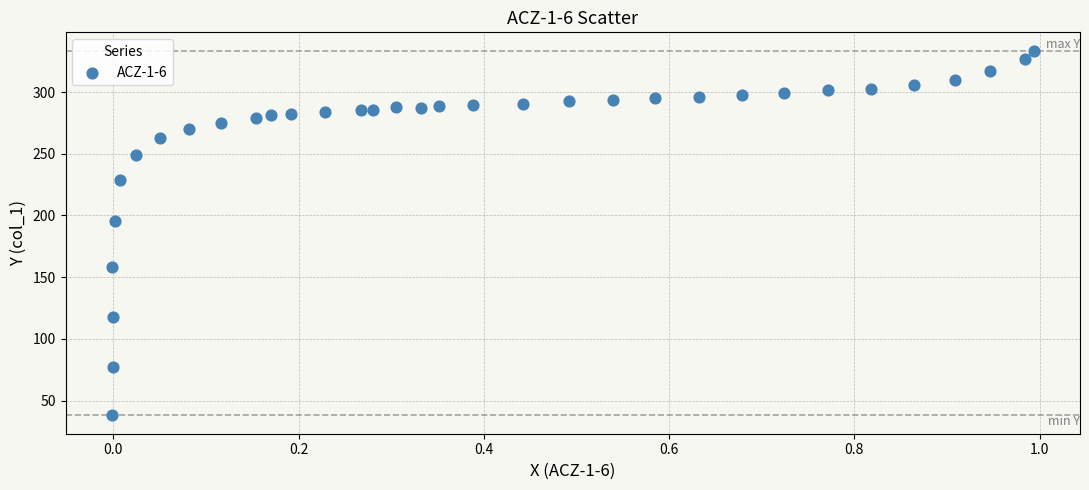

What Y value in the scatter plot is closest to 185?

195.3